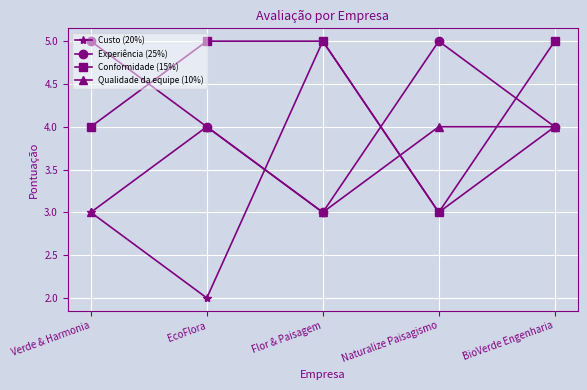

What is the lowest value of the Experiência (25%) series?

3